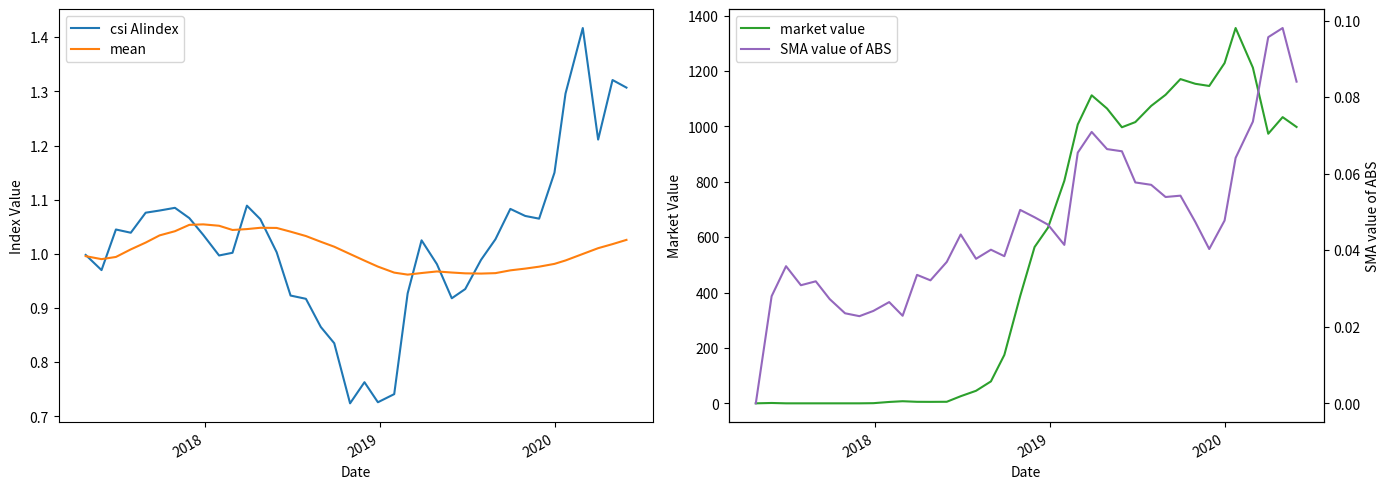

What is the difference between the maximum and minimum values in the SMA value of ABS series?

0.1